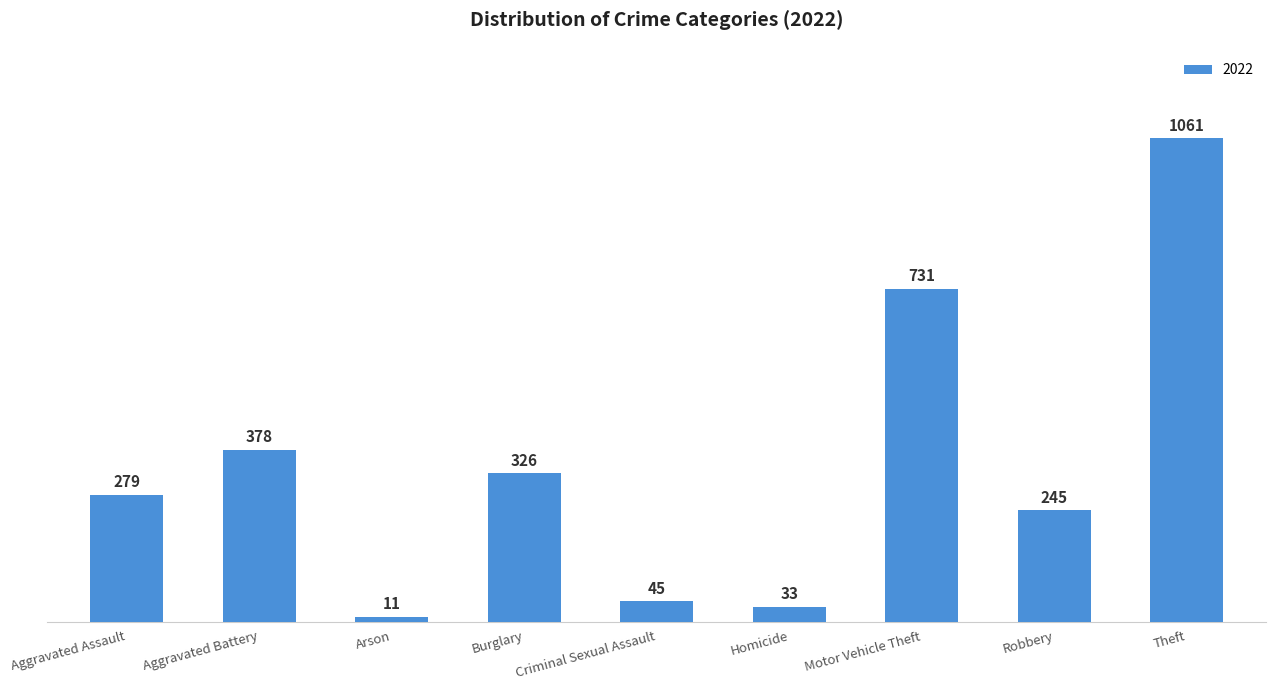

The chart shows a value of 156 at Aggravated Assault. True or false?

False